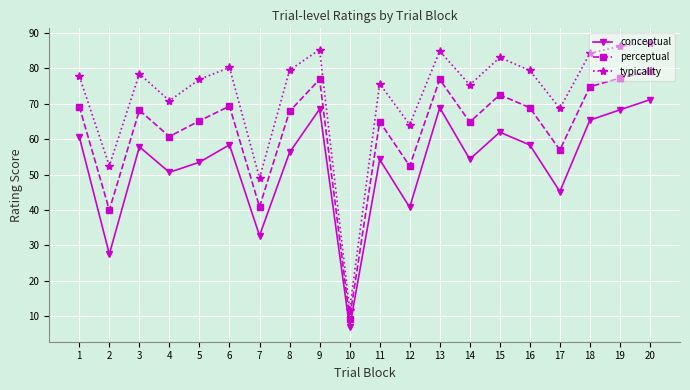

At which category does the chart reach its peak across all series?

20